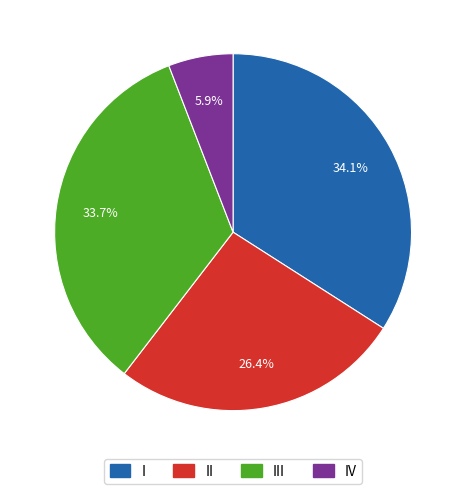

Does any single category account for the majority?

No